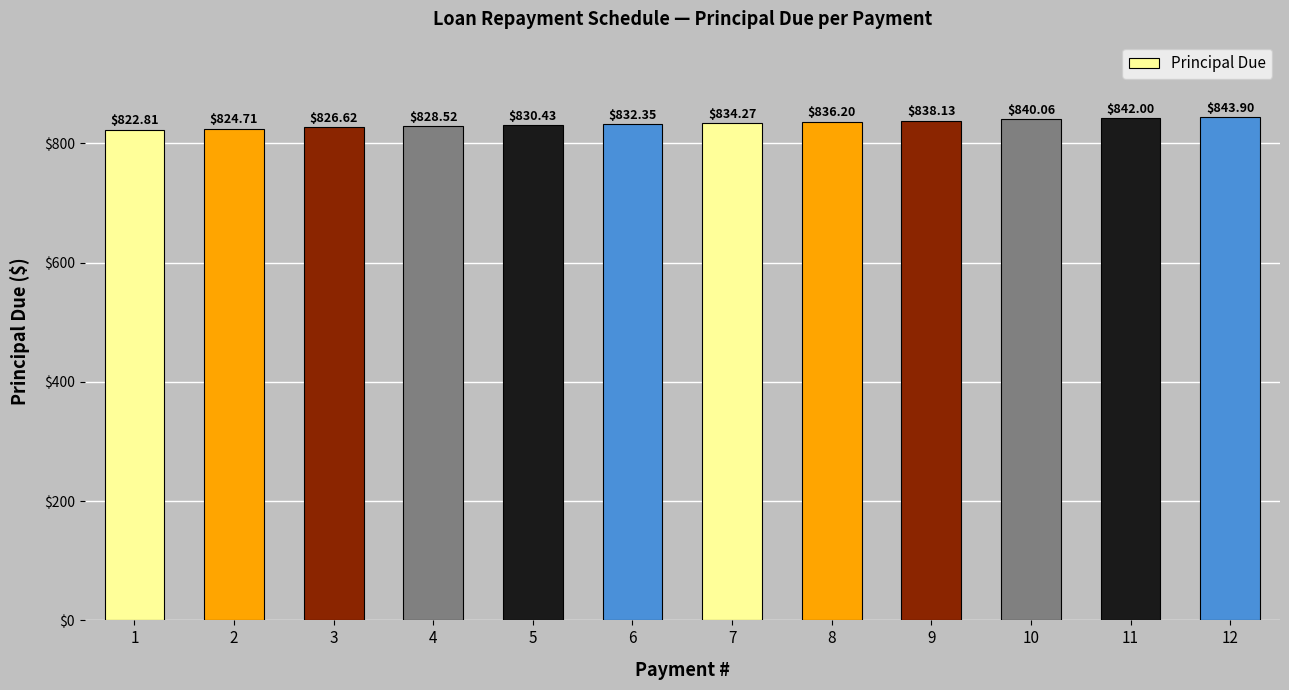

Reading left to right, what are all the values shown in this chart?

1=822.8	2=824.7	3=826.6	4=828.5	5=830.4	6=832.4	7=834.3	8=836.2	9=838.1	10=840.1	11=842.0	12=843.9